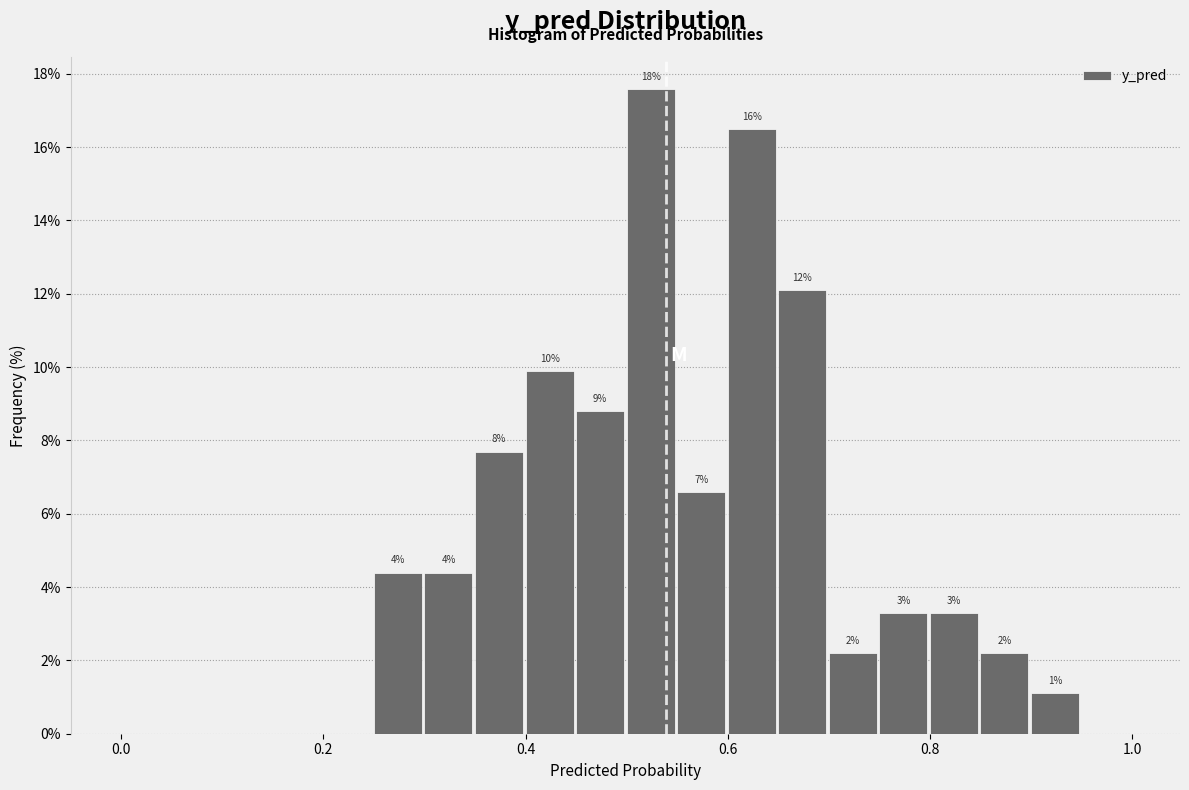

Read against the x-axis, roughly where is the centre of the tallest bar?

0.52